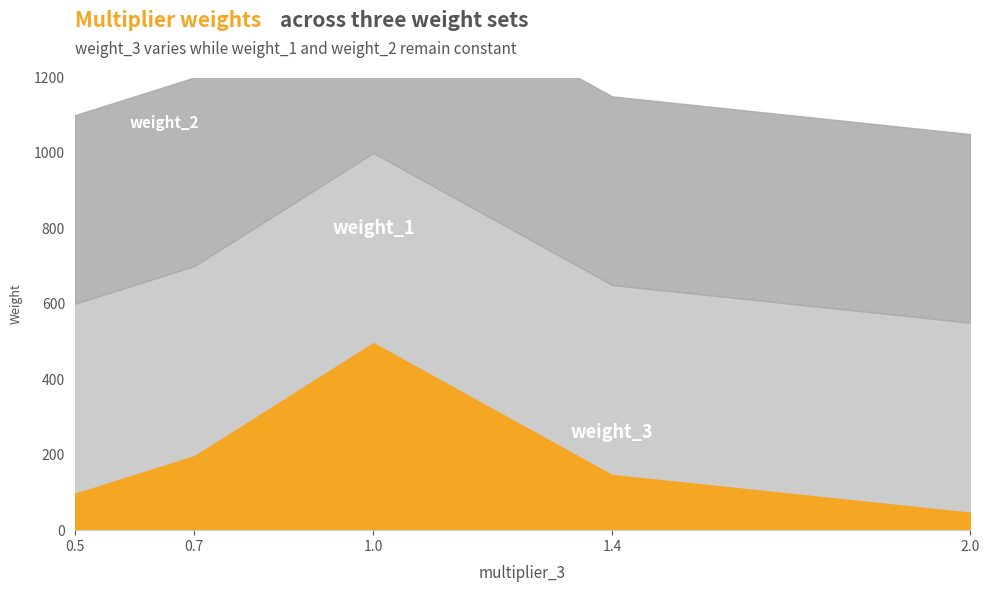

What is the average value of the weight_2 series?

500